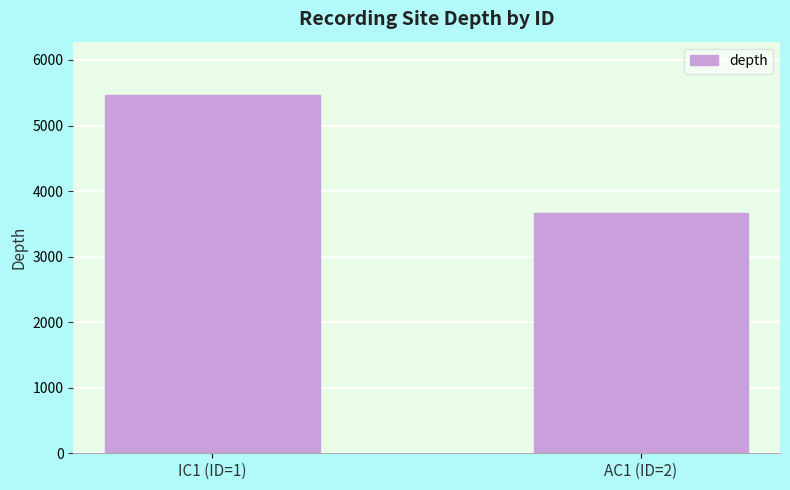

What position from the left is IC1 (ID=1)?

1